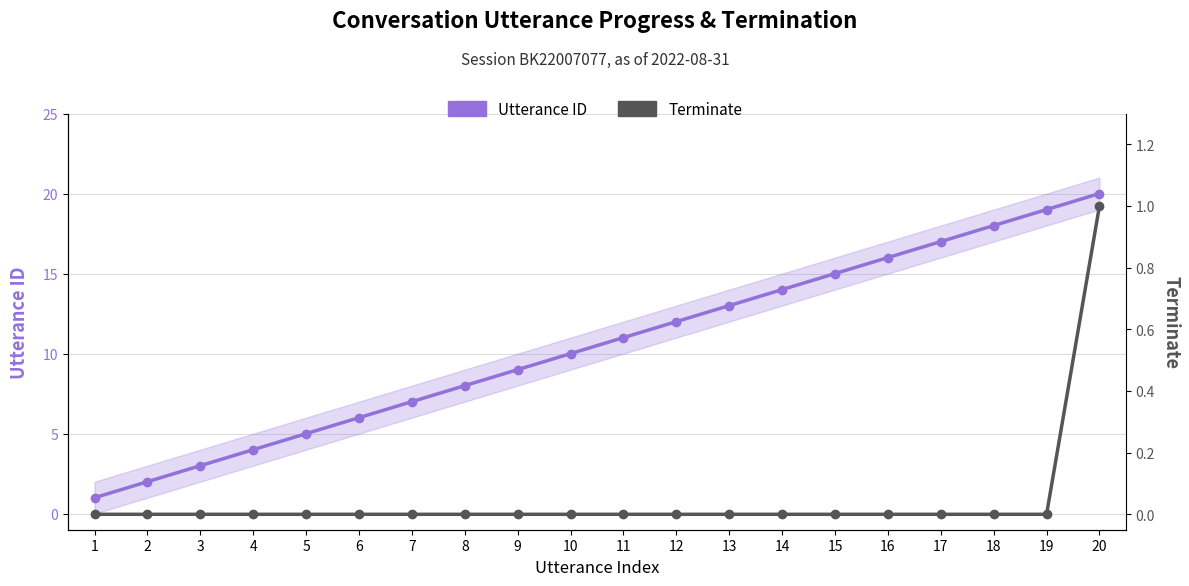

At which label does Utterance ID first exceed 11?

12